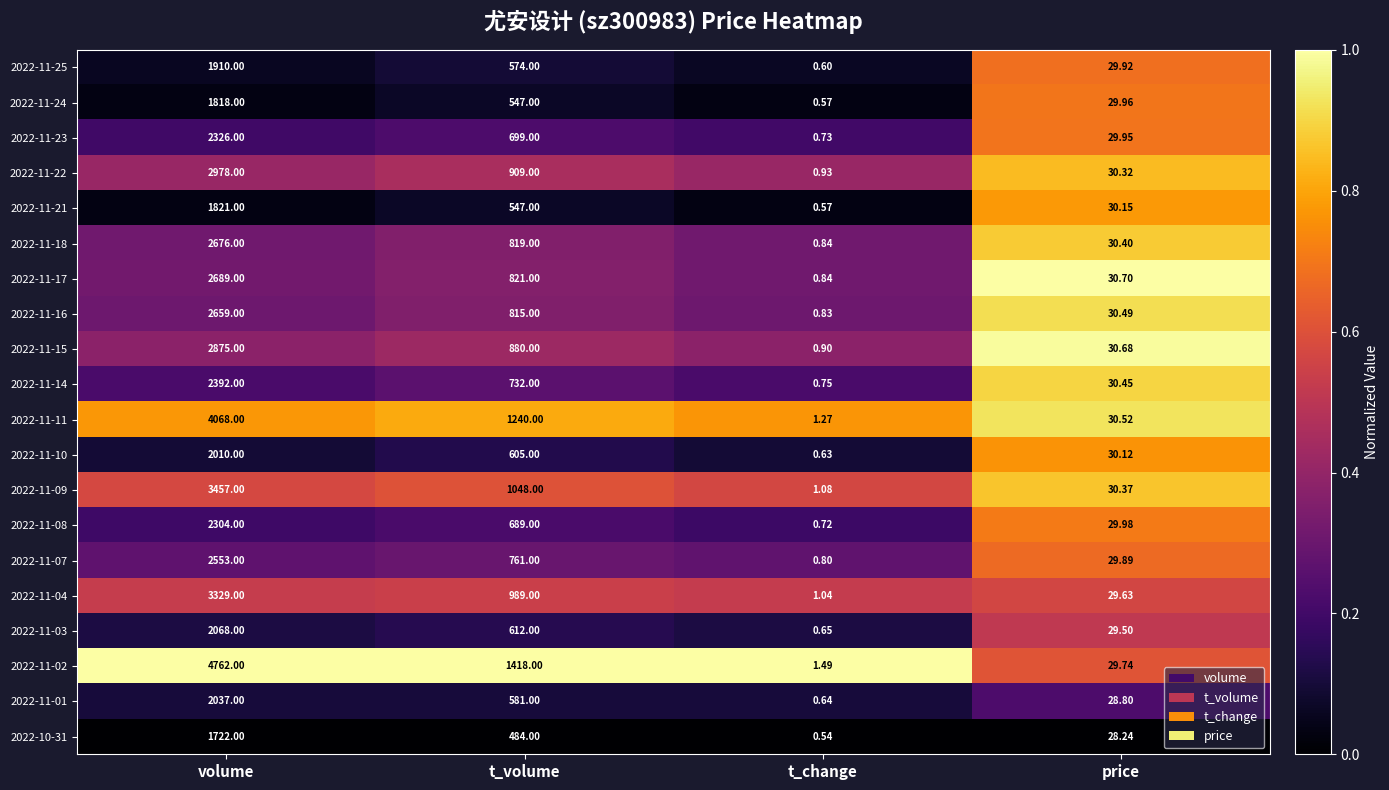

At which category is the sum across all series the highest?

volume